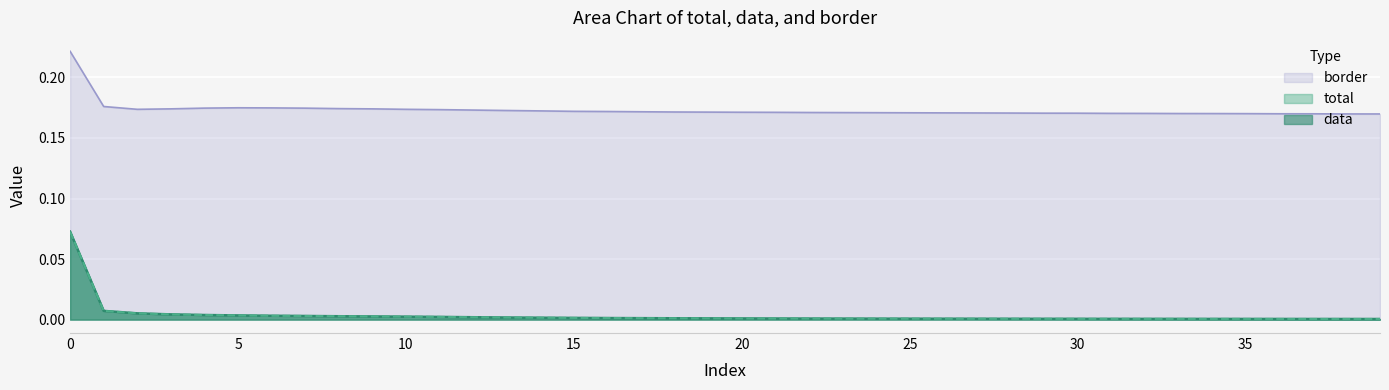

The value of total at 11 is 0.0. True or false?

False